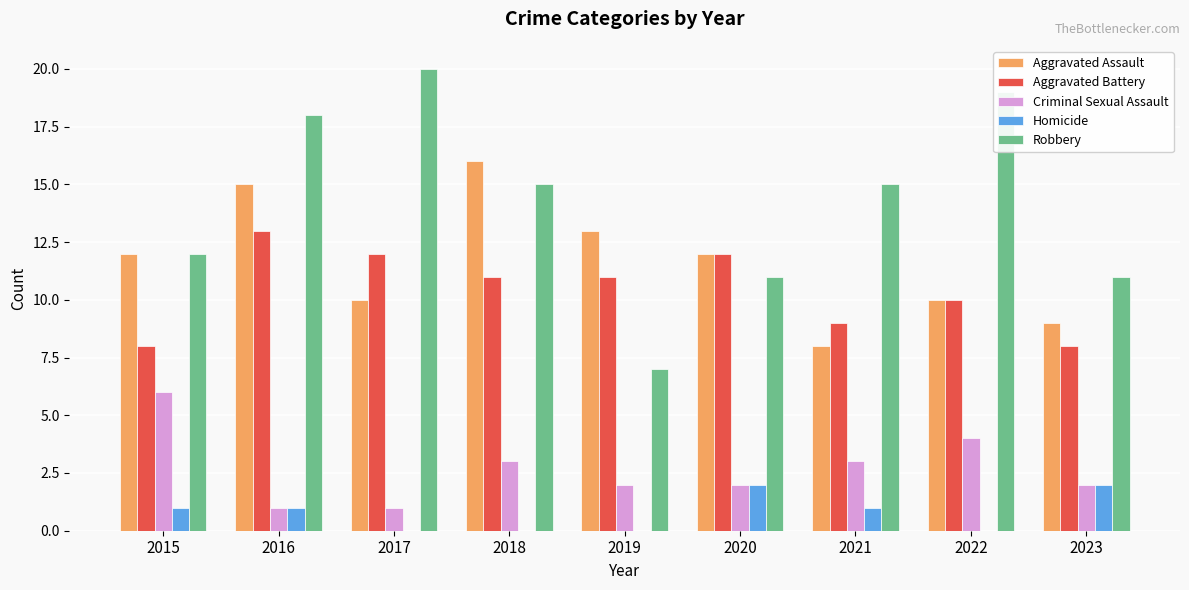

Is it true that Homicide equals 2 at 2023?

True